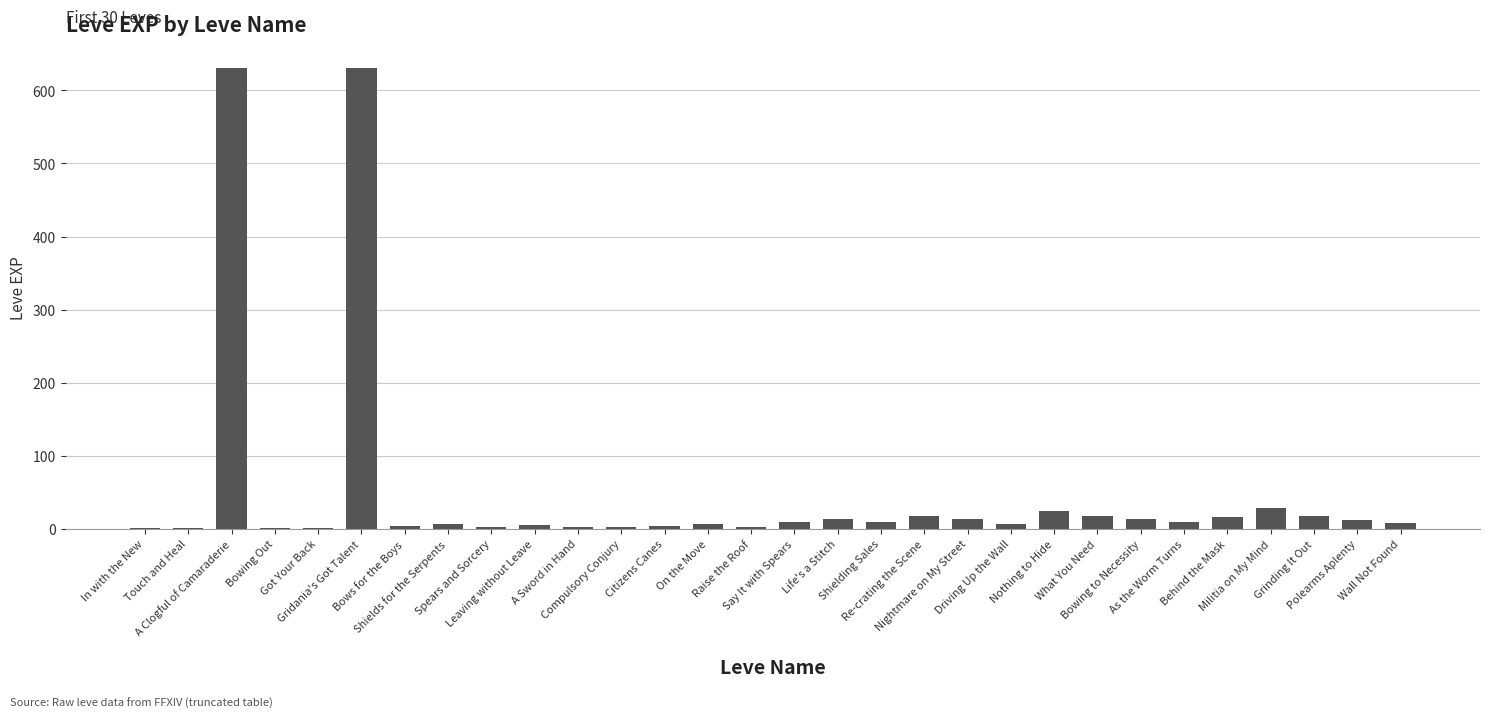

Reading left to right, transcribe all the data shown in this chart.

1	1	630	1	1	630	4	6	2	5	2	3	4	7	3	9	13	9	18	13	7	24	18	14	9	16	28	17	12	8